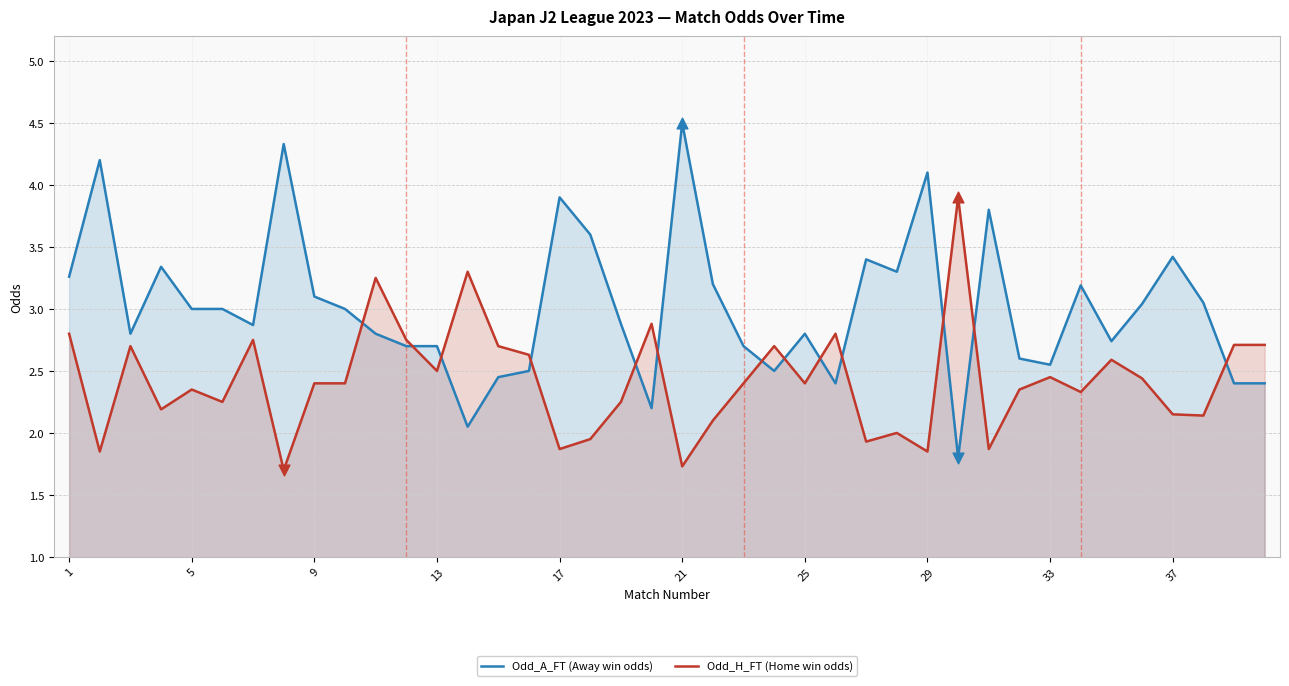

At how many categories does at least one series exceed 4?

4